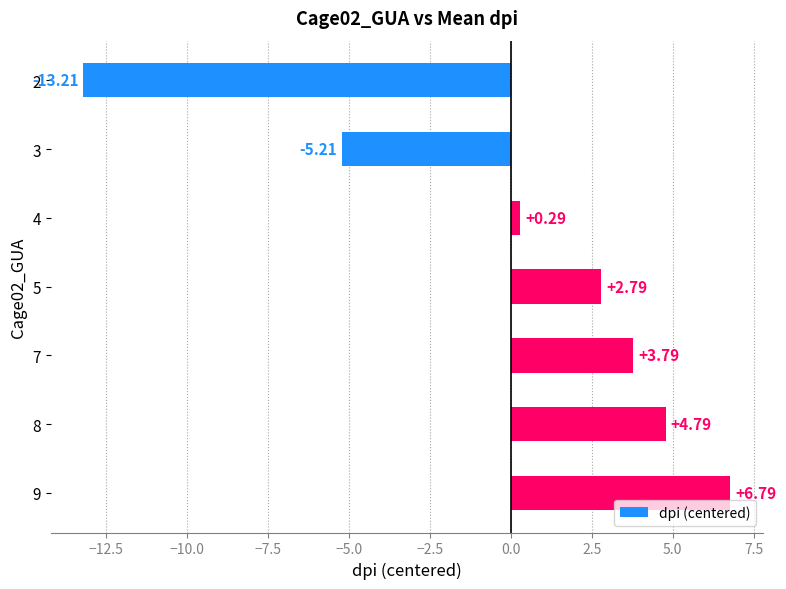

Does the chart contain any negative values?

Yes